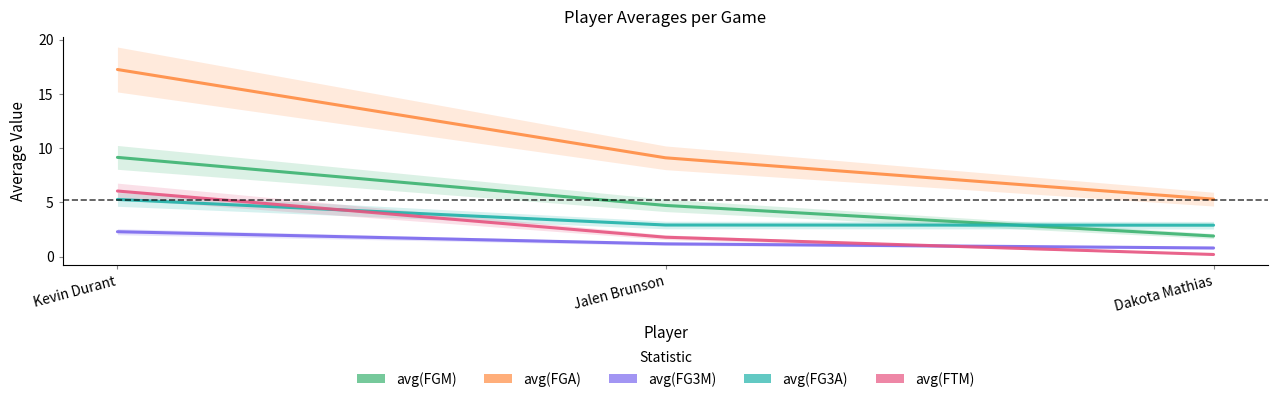

What value does the avg(FTM) series have at Kevin Durant?

6.0